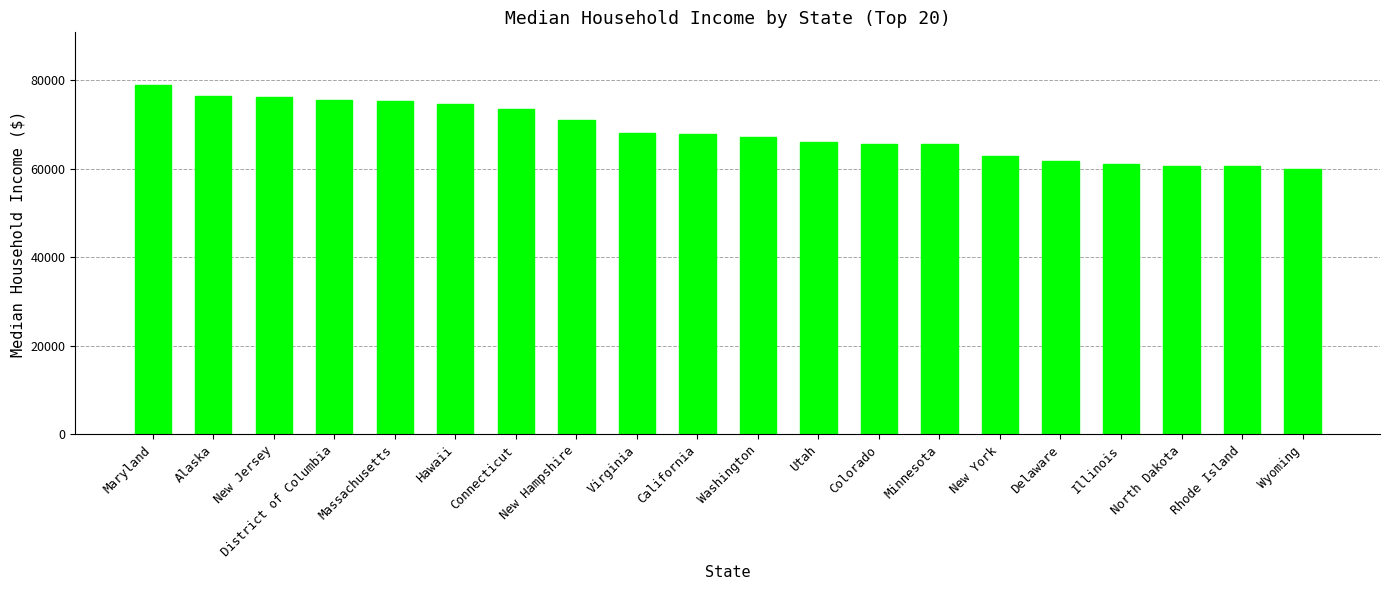

What is the maximum value shown in the chart?

78945